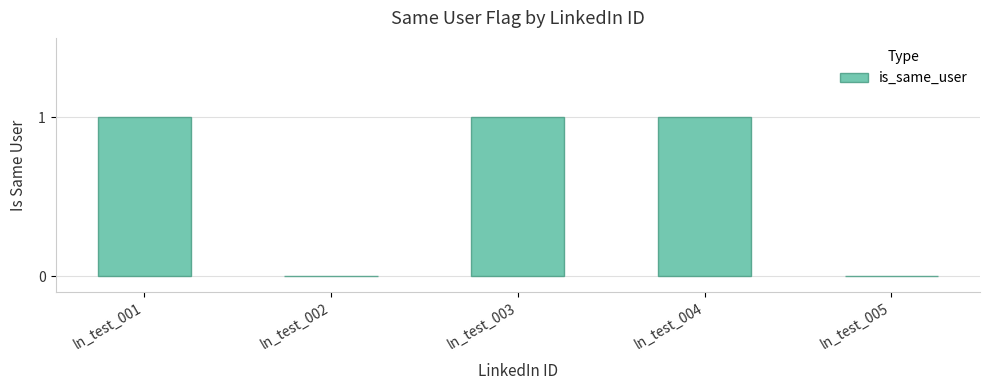

The value at ln_test_003 is 2. True or false?

False